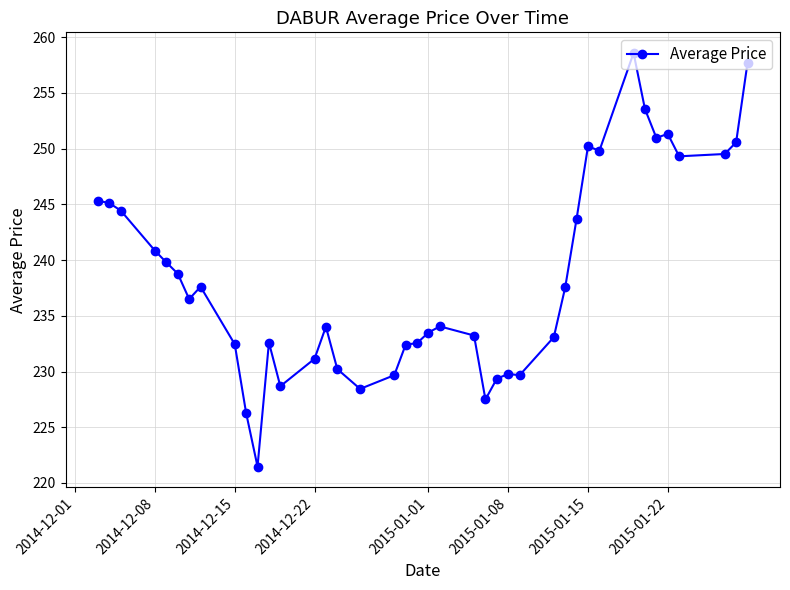

What is the smallest value displayed?

221.5